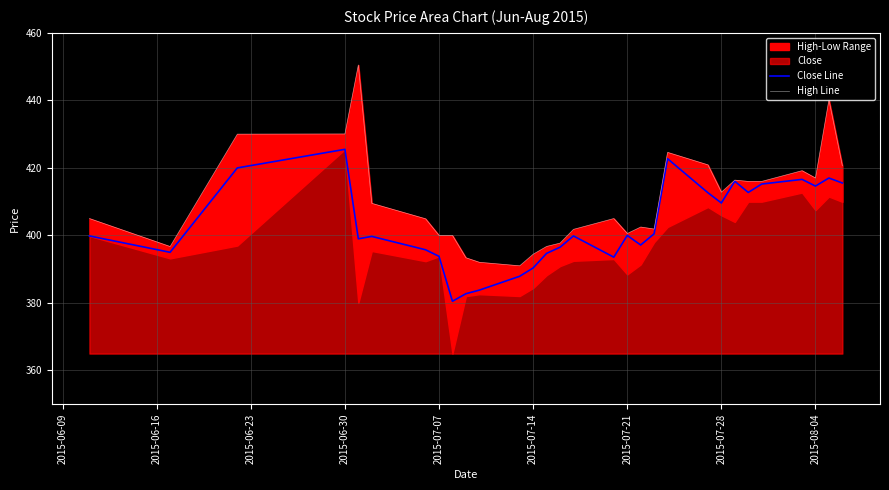

What is the minimum value for Close Line?

380.5